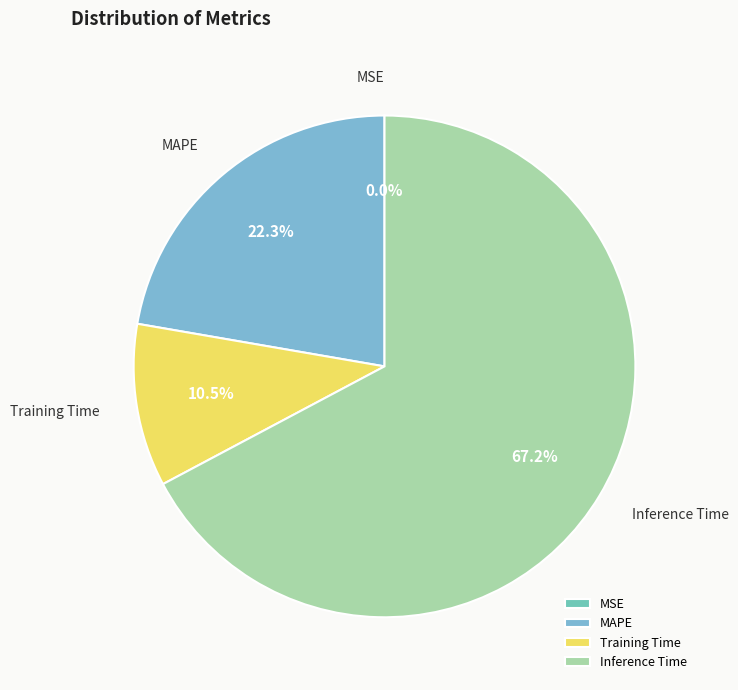

Combined, what portion of the pie is MAPE and Inference Time?

89.5%